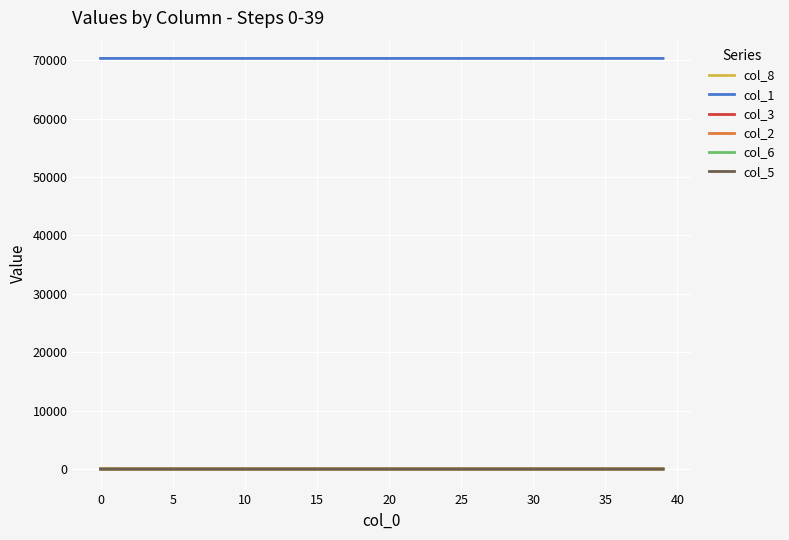

What is the maximum value shown in the chart?

70323.0